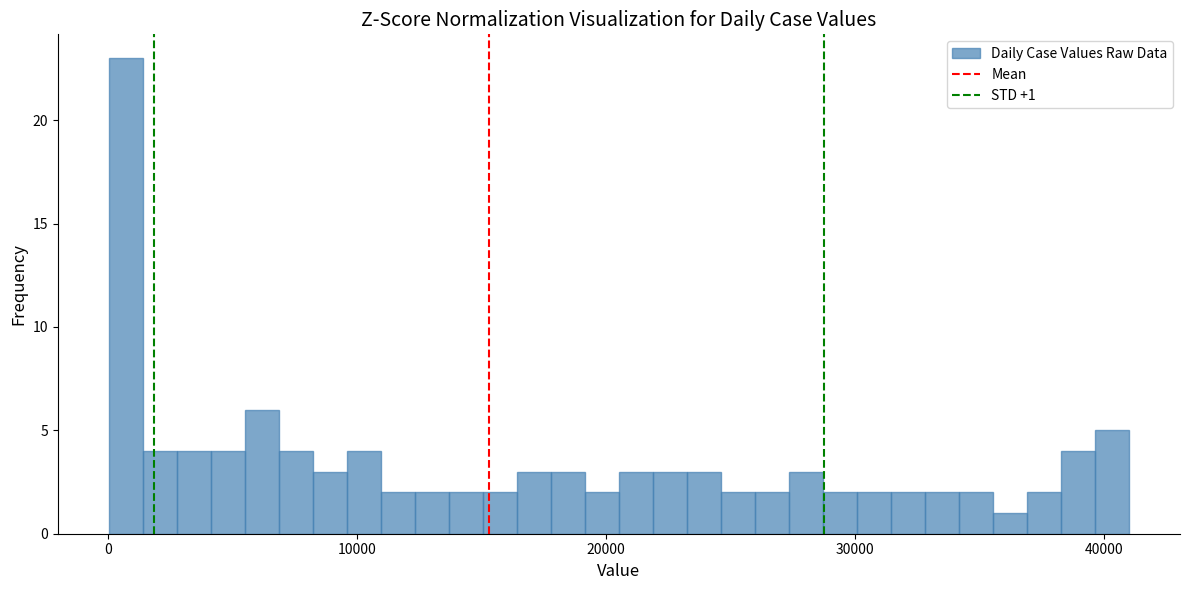

Read against the x-axis, roughly where is the centre of the tallest bar?

1000